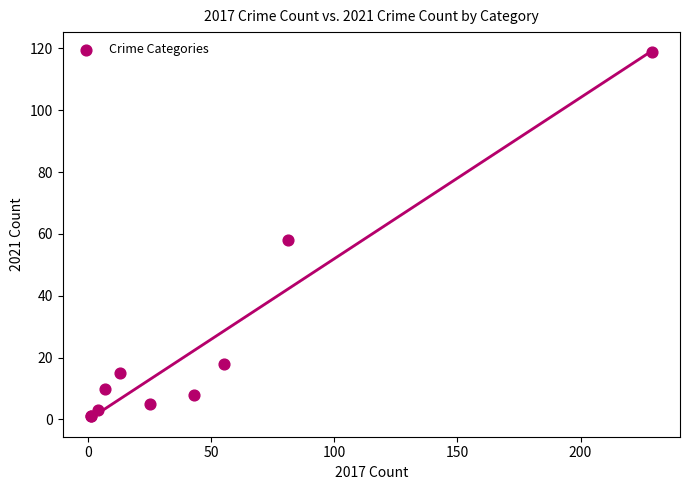

What Y value in the scatter plot is closest to 60?

58